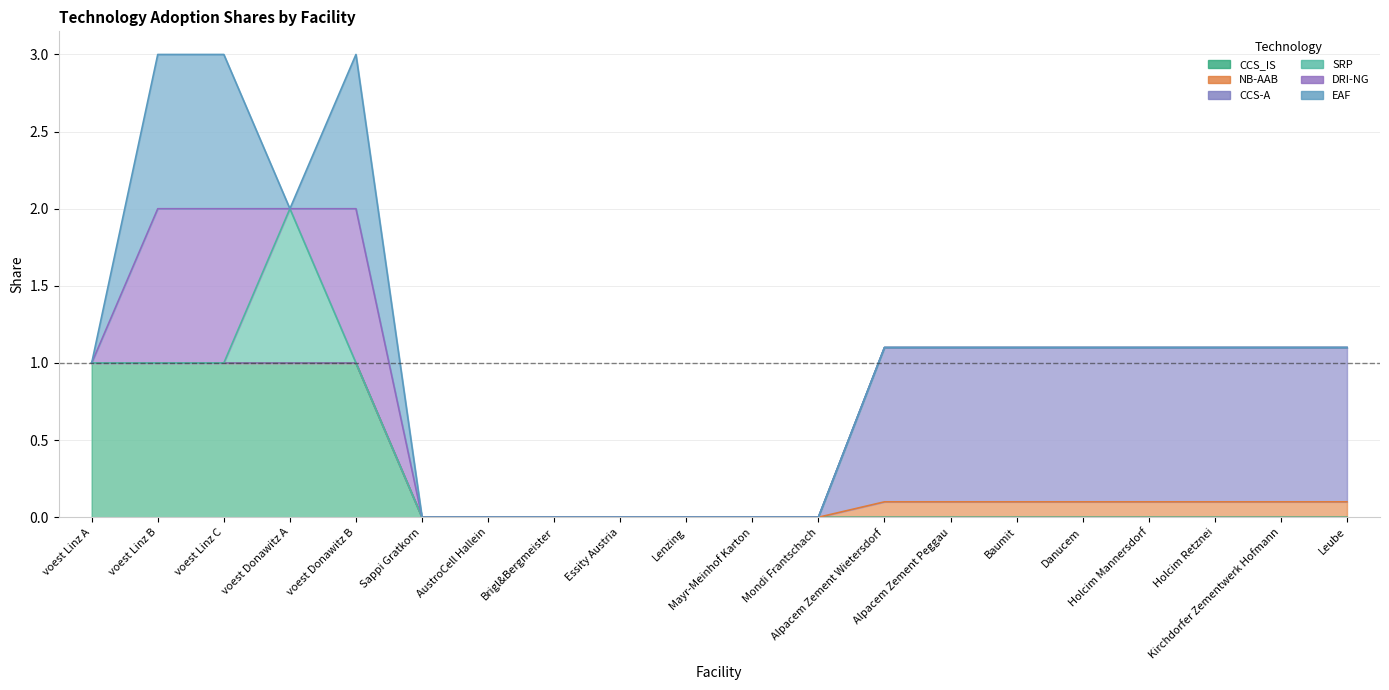

At how many categories does at least one series exceed 1?

12